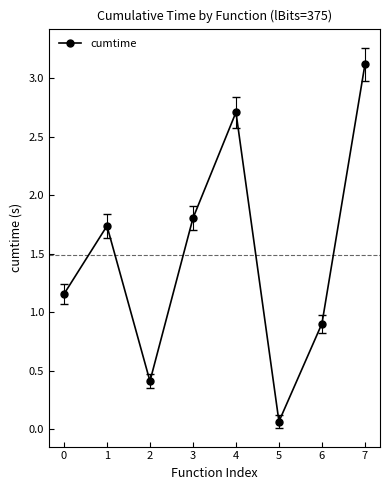

Which has a higher value, 4 or 6?

4